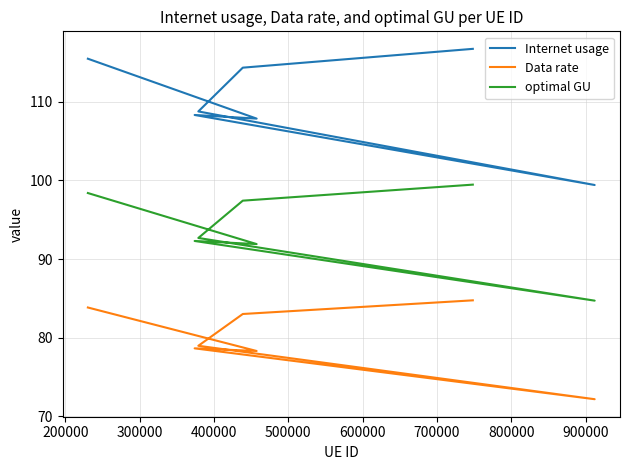

Which has a higher value, 700000 or 500000?

700000